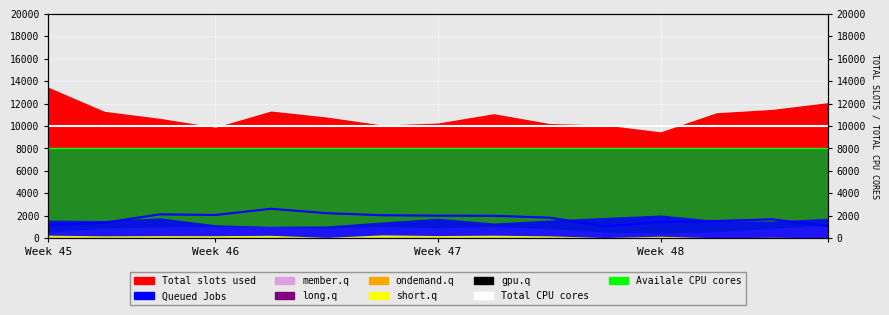

At which label is Queued Jobs closest to 1833?

9